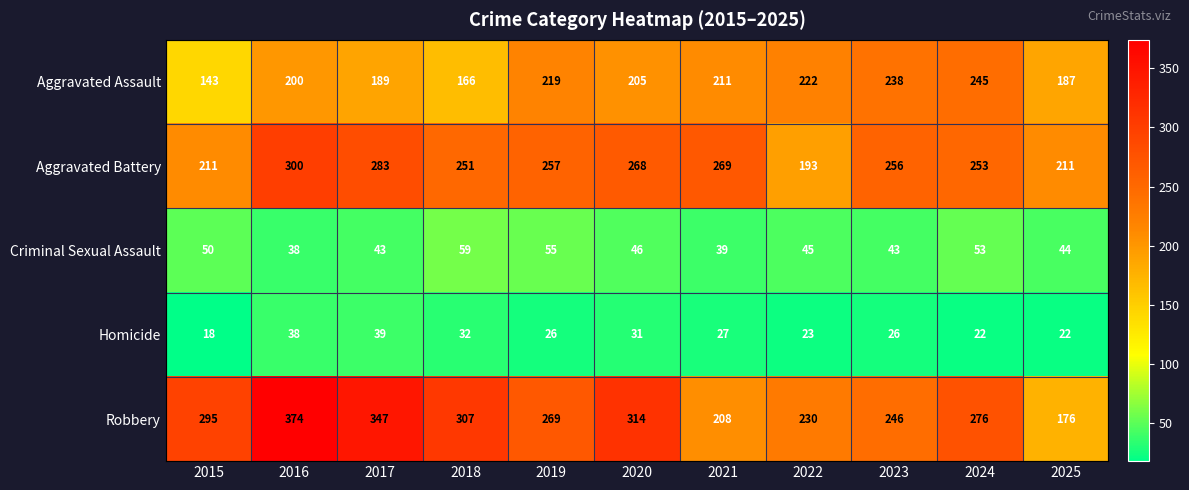

What is the minimum value shown in the chart?

18